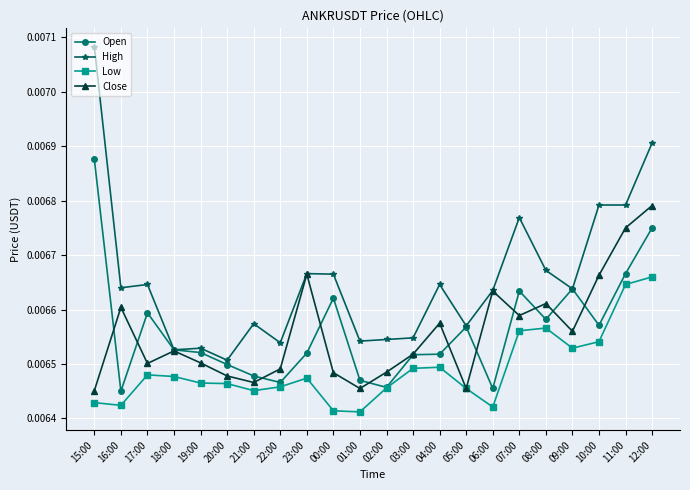

Does the chart have visible grid lines?

Yes